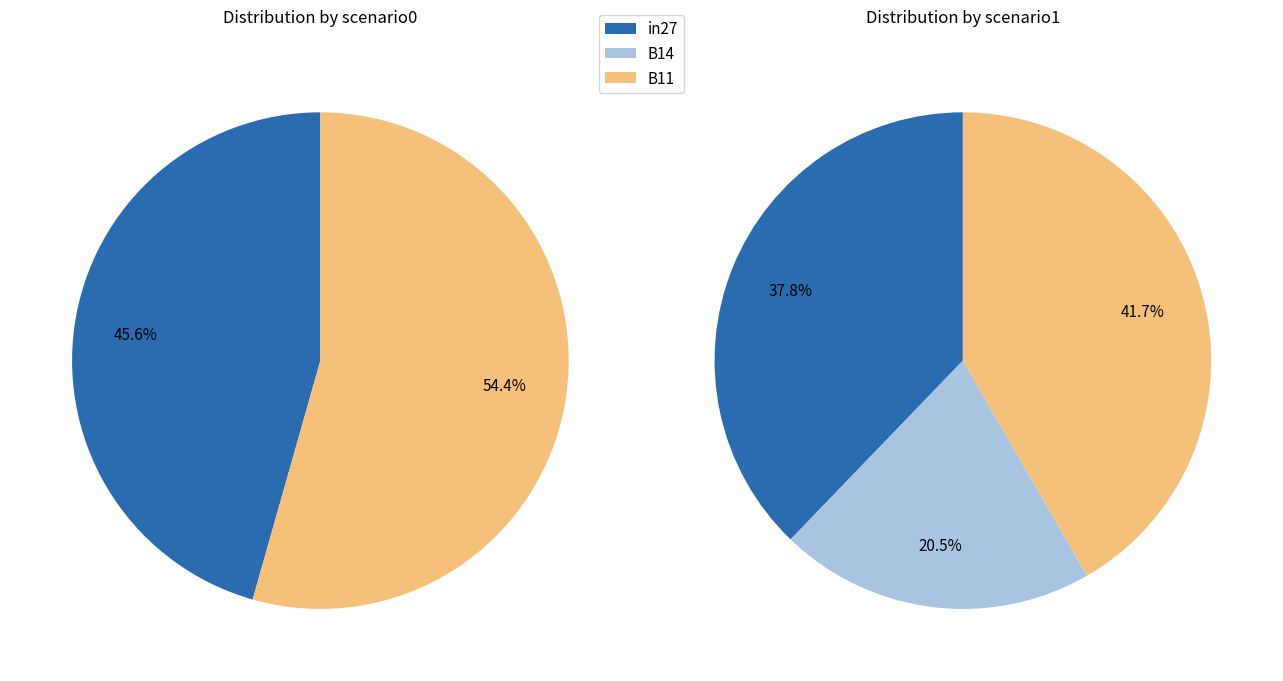

What is the largest slice in the pie chart?

B11